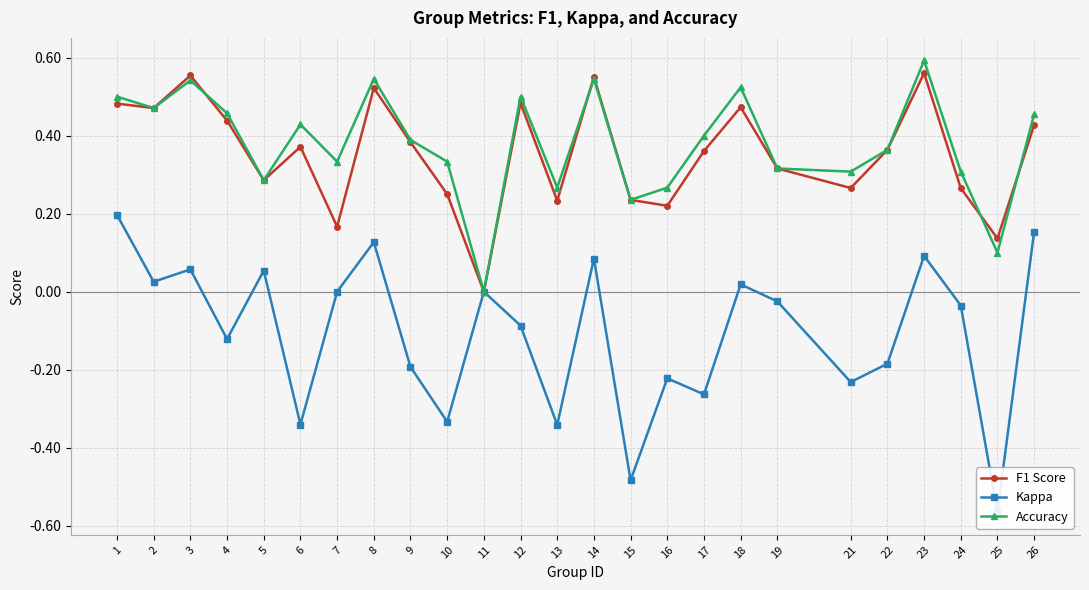

What is the value of the Kappa point at the 14th from the left?

0.1